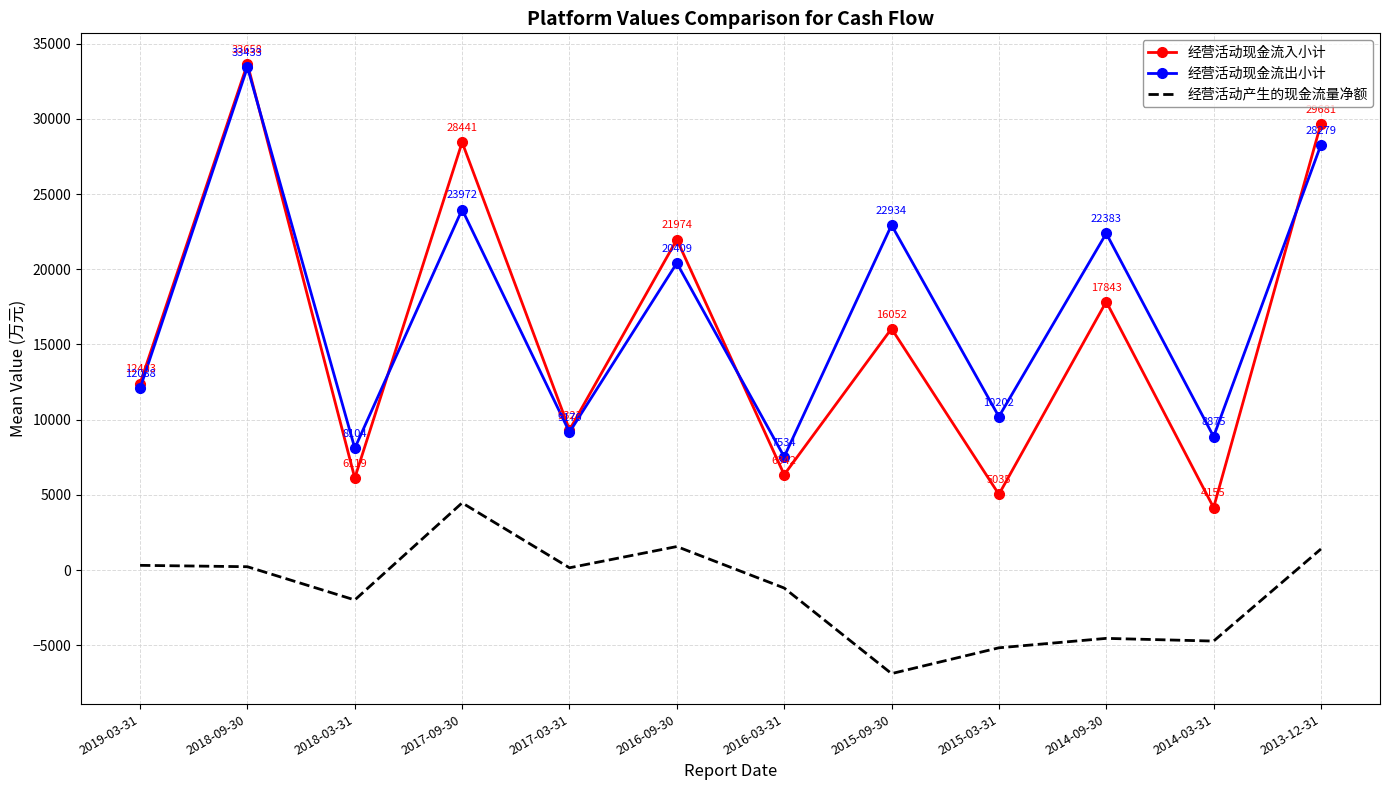

How many interior local peaks does the 经营活动产生的现金流量净额 series have?

3